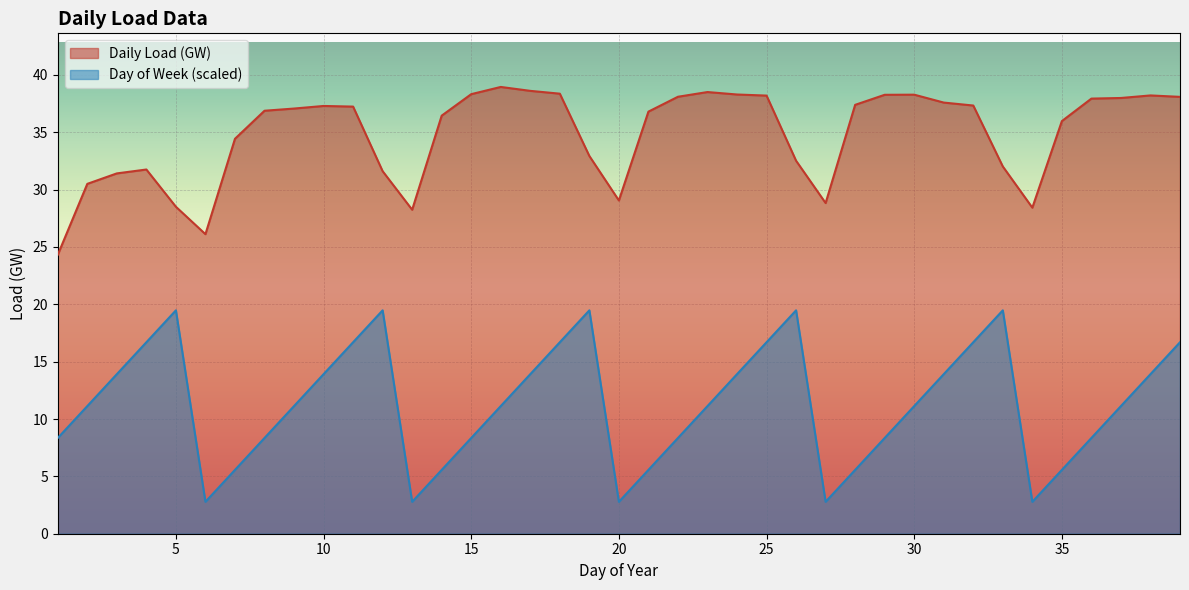

Which series has the largest range (max minus min)?

Day of Week (scaled)